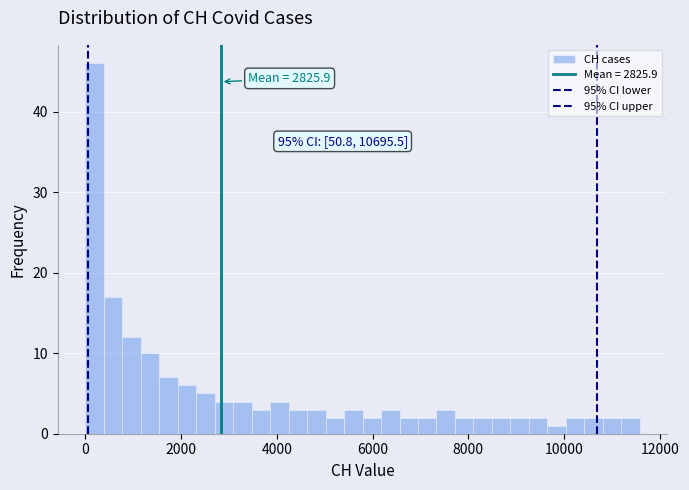

Around what value on the x-axis is the tallest bar? Give the approximate position of its centre, as read against the axis.

200